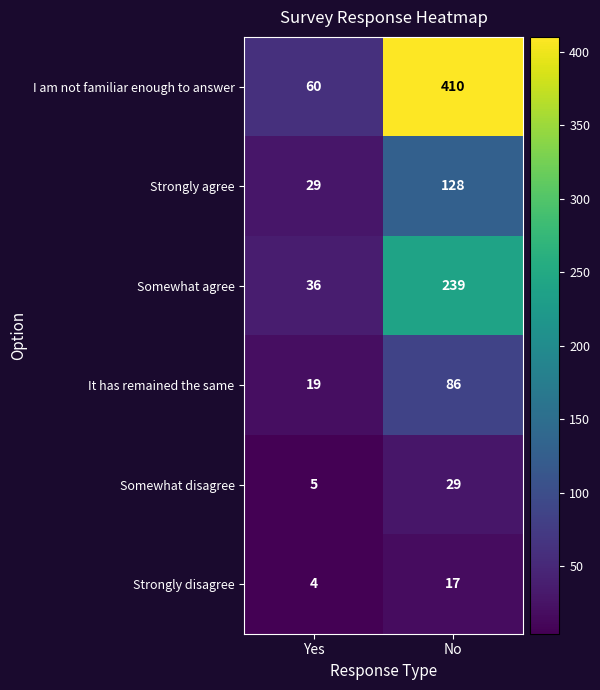

What is the sum of all It has remained the same values?

105